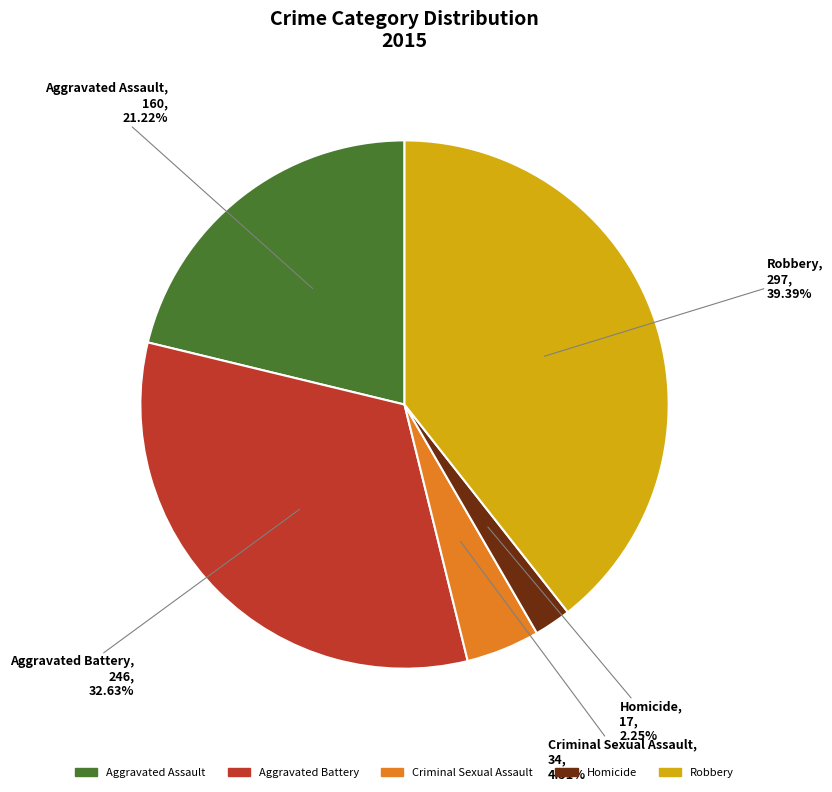

Rank the categories by value from lowest to highest.

Homicide, Criminal Sexual Assault, Aggravated Assault, Aggravated Battery, Robbery